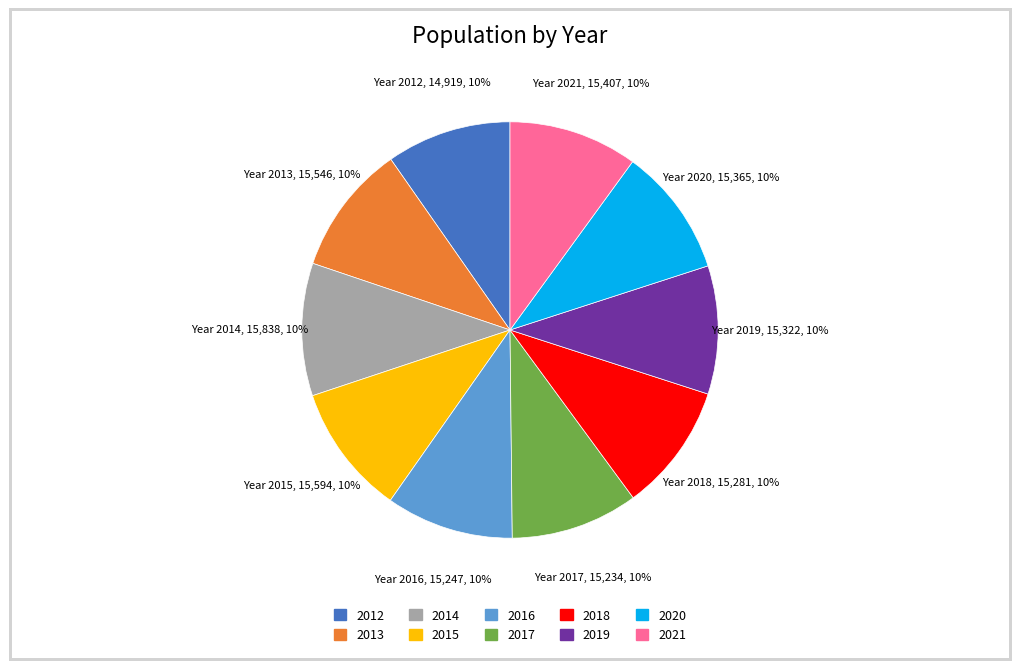

What percentage is the 2014 slice, to the nearest percent?

10%